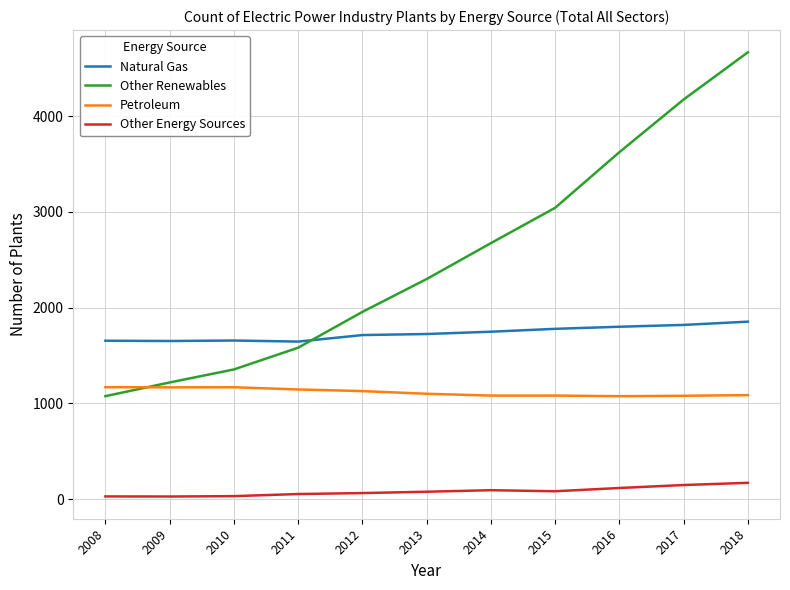

List the series in order of their peak value, lowest first.

Other Energy Sources, Petroleum, Natural Gas, Other Renewables